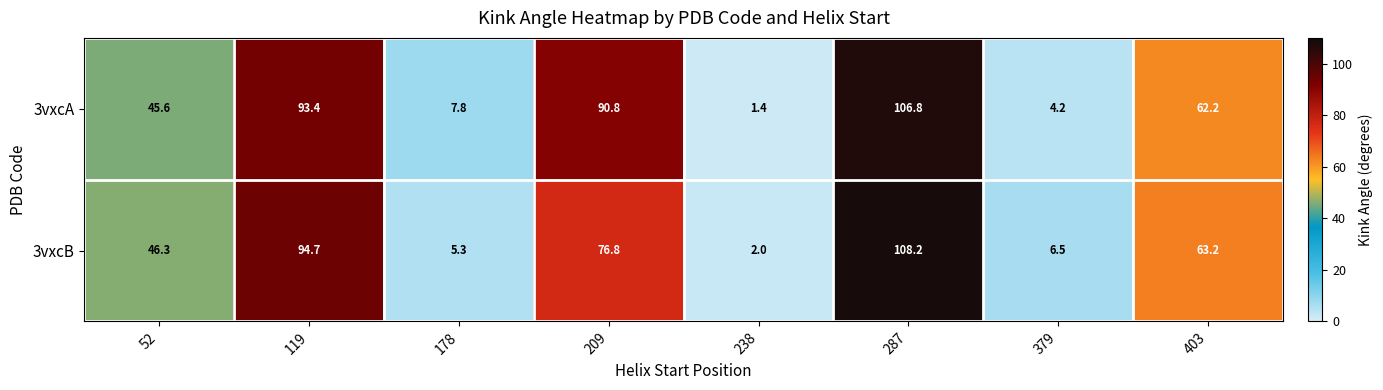

What is the sum of all 3vxcA values?

412.2